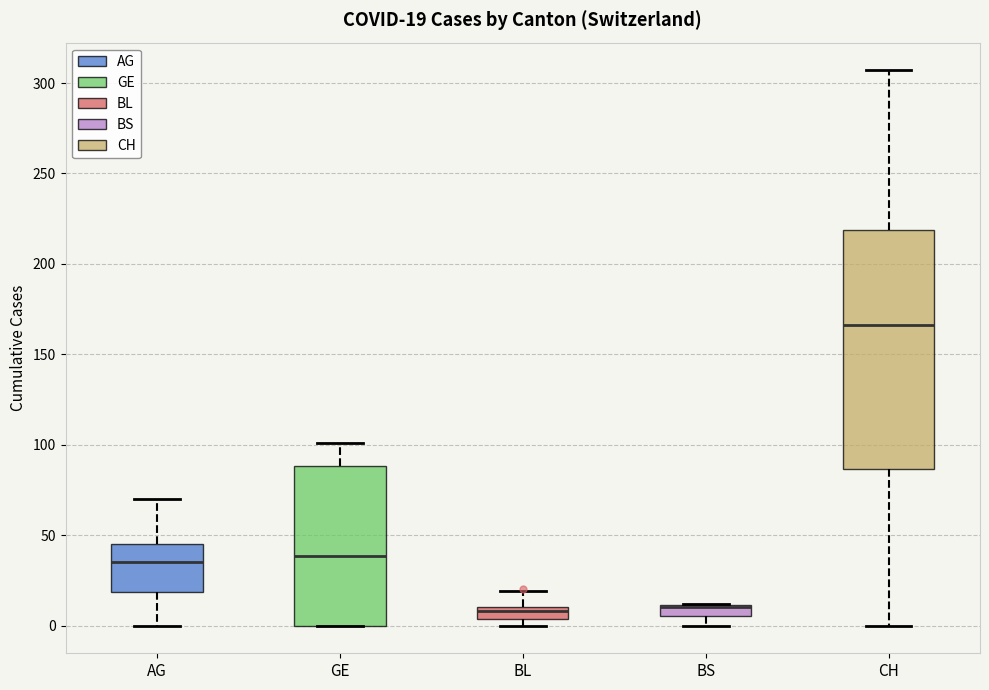

Which box is the tallest, from its lower edge to its upper edge?

CH